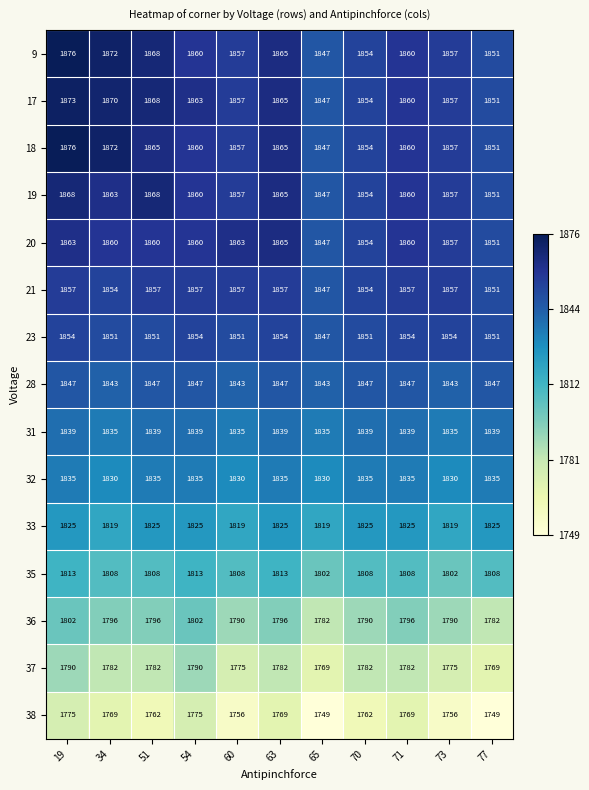

What is the sum of the 9 values at 63 and 19?

3741